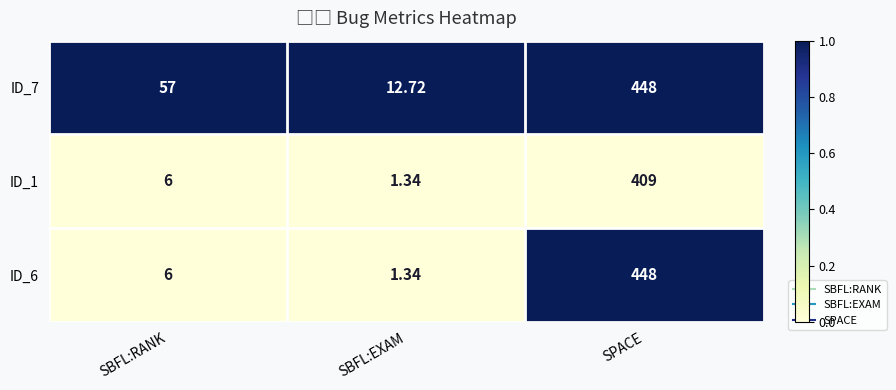

At which label does ID_6 reach its peak?

SPACE